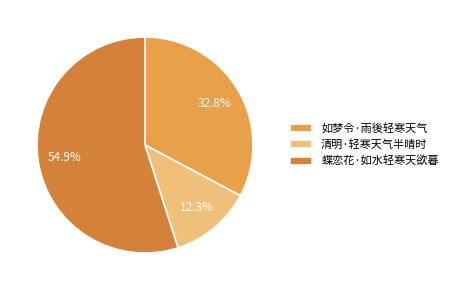

Which category has the smallest portion of the pie?

清明·轻寒天气半晴时